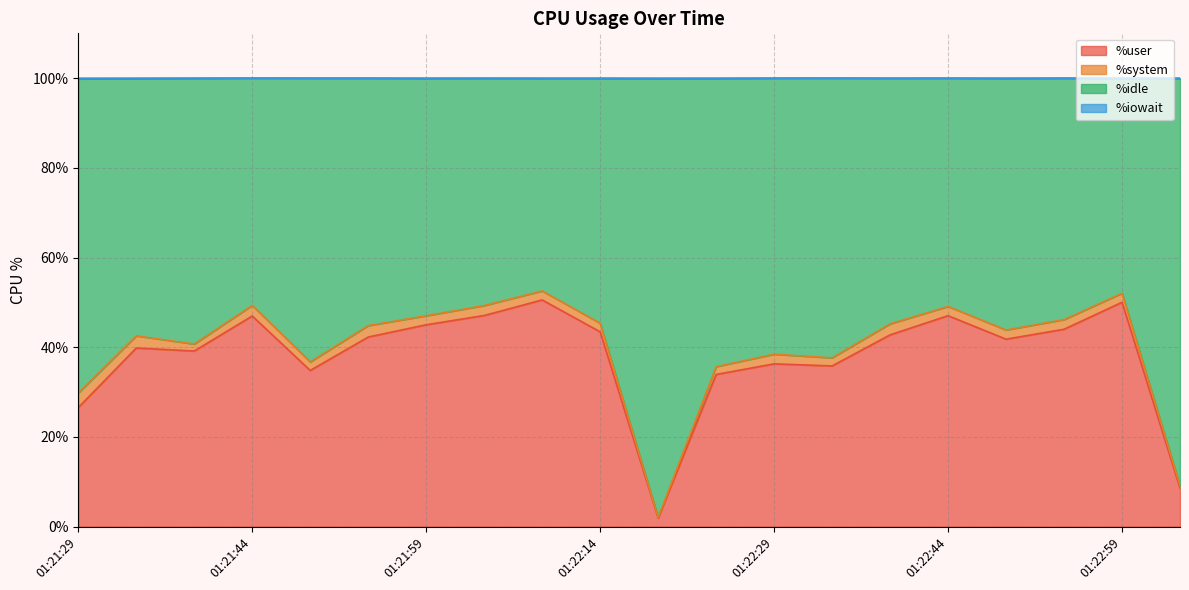

Does the chart display data point markers on the line(s)?

No